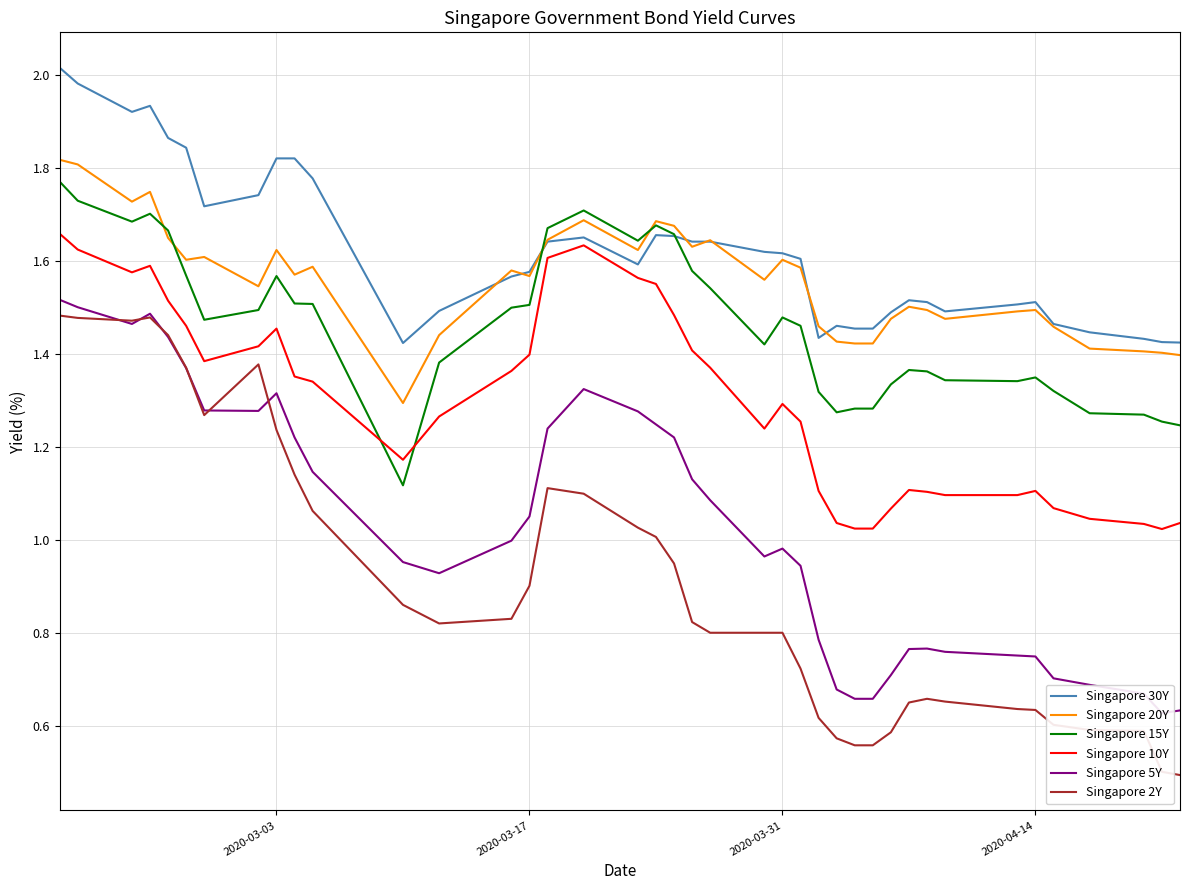

True or false: Singapore 20Y and Singapore 2Y cross at least once.

False